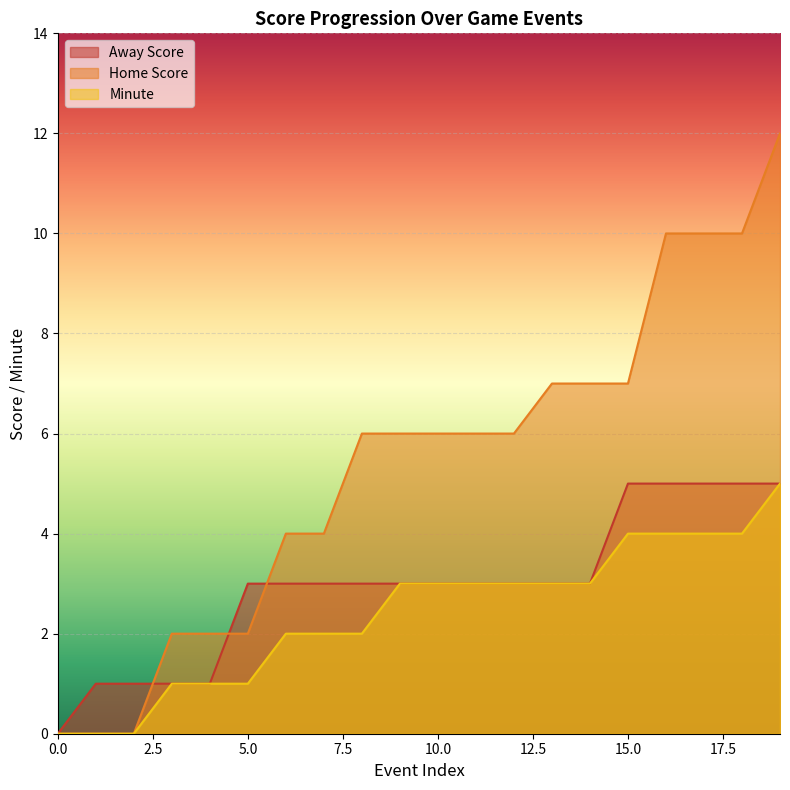

Which series has the widest spread of values?

Home Score